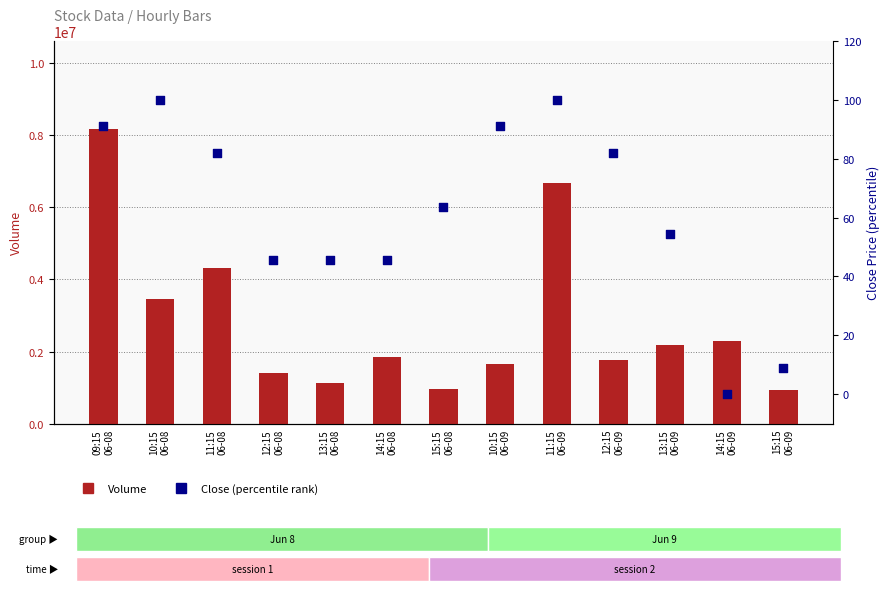

Which series has the largest total across all categories?

Volume